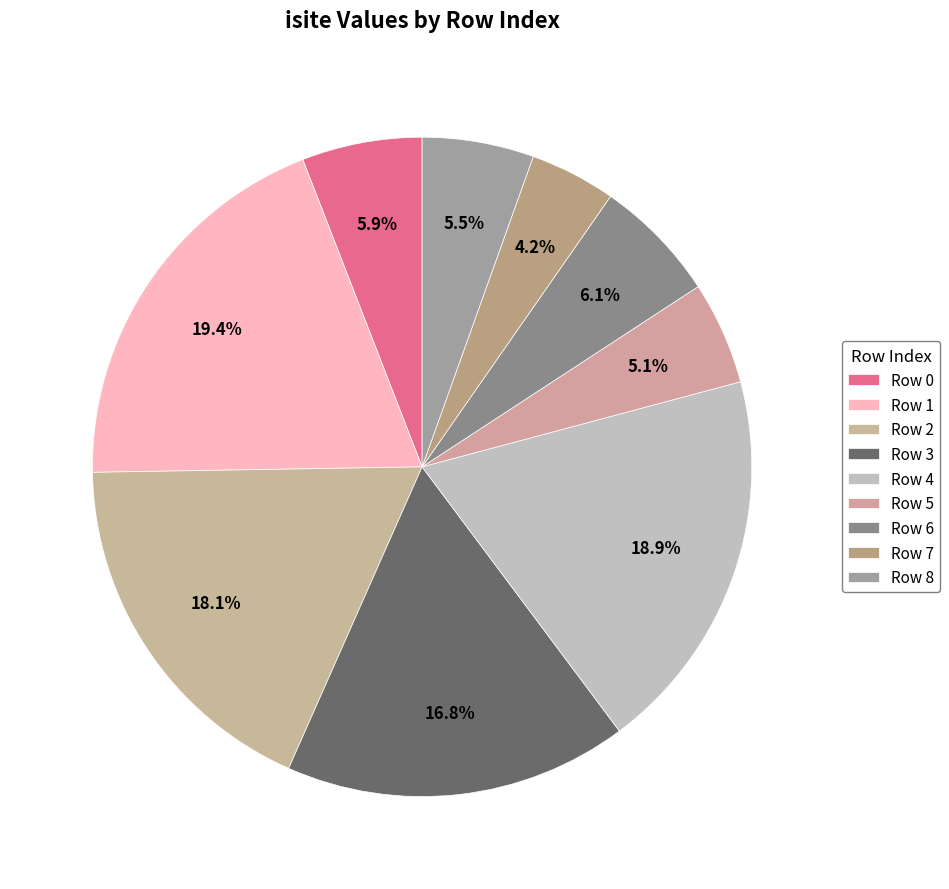

Rank the categories by value from lowest to highest.

7, 5, 8, 0, 6, 3, 2, 4, 1